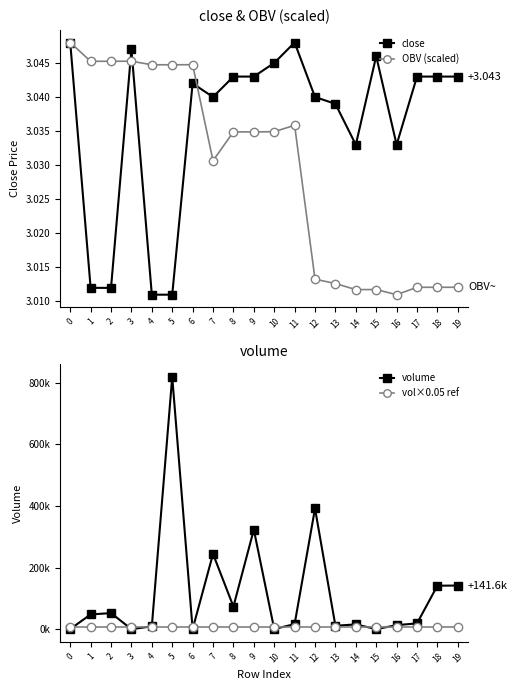

What is the value of the close point at the 14th from the left?

3.0